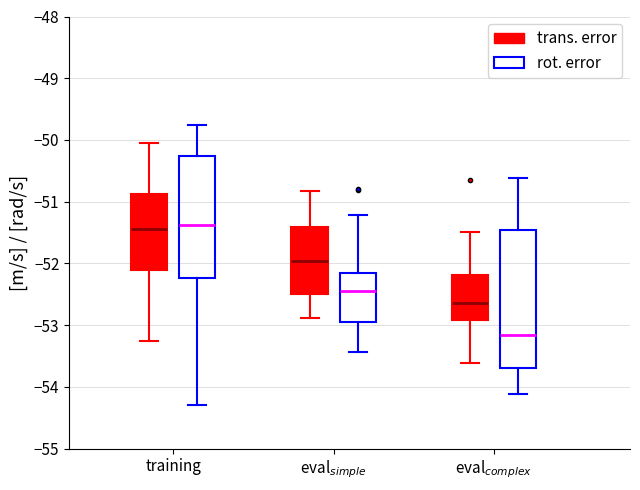

Comparing the boxes themselves (not the whiskers), which one is the tallest?

eval$_{complex}$ (rot. error)